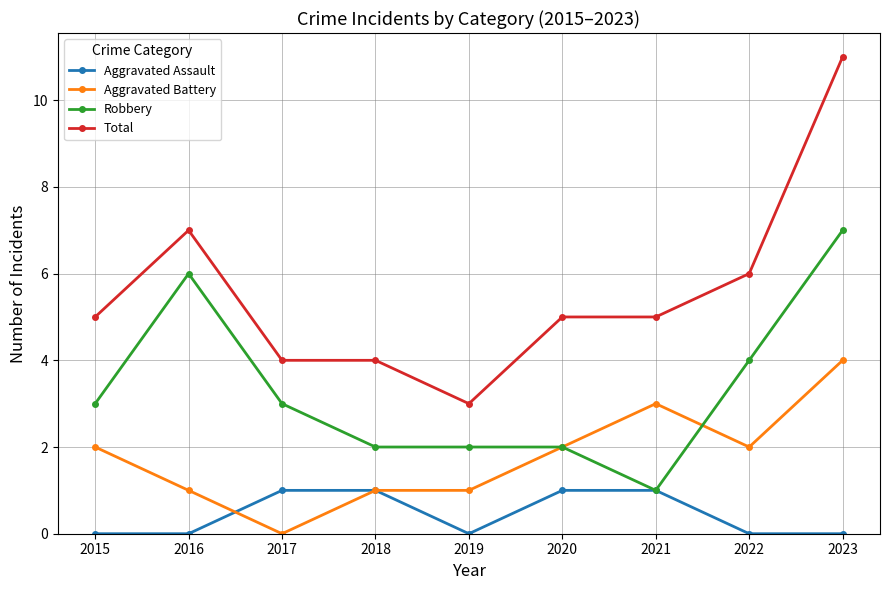

The value of Robbery at 2017 is 4. True or false?

False